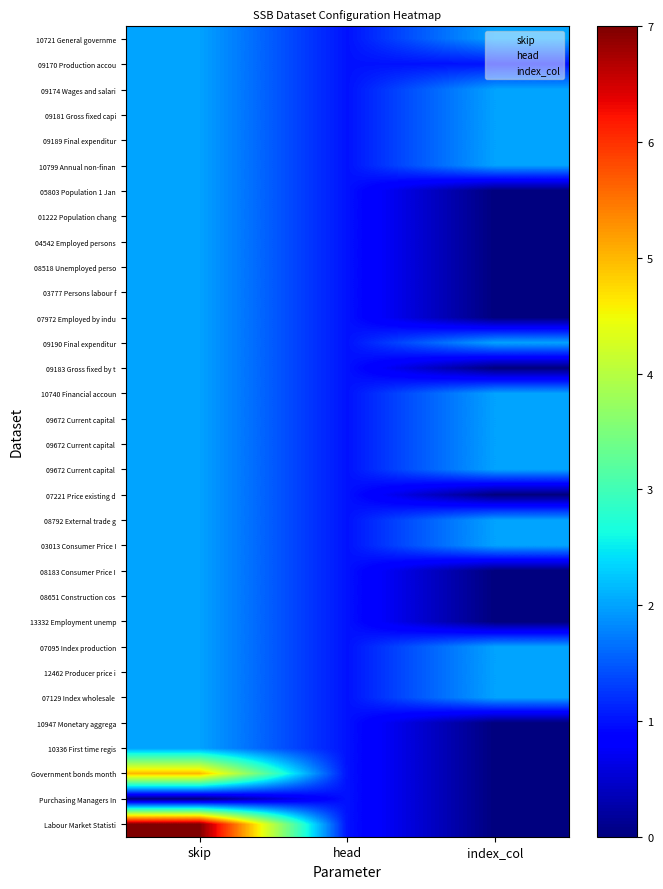

Reading left to right, list all the values displayed in this chart.

10721 General government Revenue: 2	1	2
09170 Production account: 2	1	1
09174 Wages and salaries: 2	1	2
09181 Gross fixed capital: 2	1	2
09189 Final expenditure: 2	1	2
10799 Annual non-financial: 2	1	2
05803 Population 1 January: 2	1	0
01222 Population changes: 2	1	0
04542 Employed persons total: 2	1	0
08518 Unemployed persons: 2	1	0
03777 Persons labour force: 2	1	0
07972 Employed by industry: 2	1	0
09190 Final expenditure GDP: 2	1	2
09183 Gross fixed by type: 2	1	0
10740 Financial account: 2	1	2
09672 Current capital Exports: 2	1	2
09672 Current capital Imports: 2	1	2
09672 Current capital Balance1: 2	1	2
07221 Price existing dwellings: 2	1	0
08792 External trade goods: 2	1	2
03013 Consumer Price Index Div: 2	1	2
08183 Consumer Price Index: 2	1	0
08651 Construction cost index: 2	1	0
13332 Employment unemployment: 2	1	0
07095 Index production Main: 2	1	2
12462 Producer price index: 2	1	2
07129 Index wholesale retail: 2	1	2
10947 Monetary aggregate M3: 2	1	0
10336 First time registered cars: 2	1	0
Government bonds monthly: 5	1	0
Purchasing Managers Index: 0	1	0
Labour Market Statistics: 7	1	0